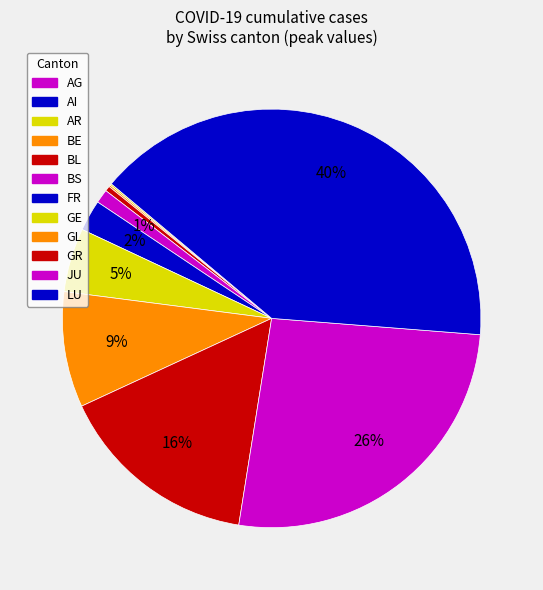

Does AI account for over 50% of the chart?

No